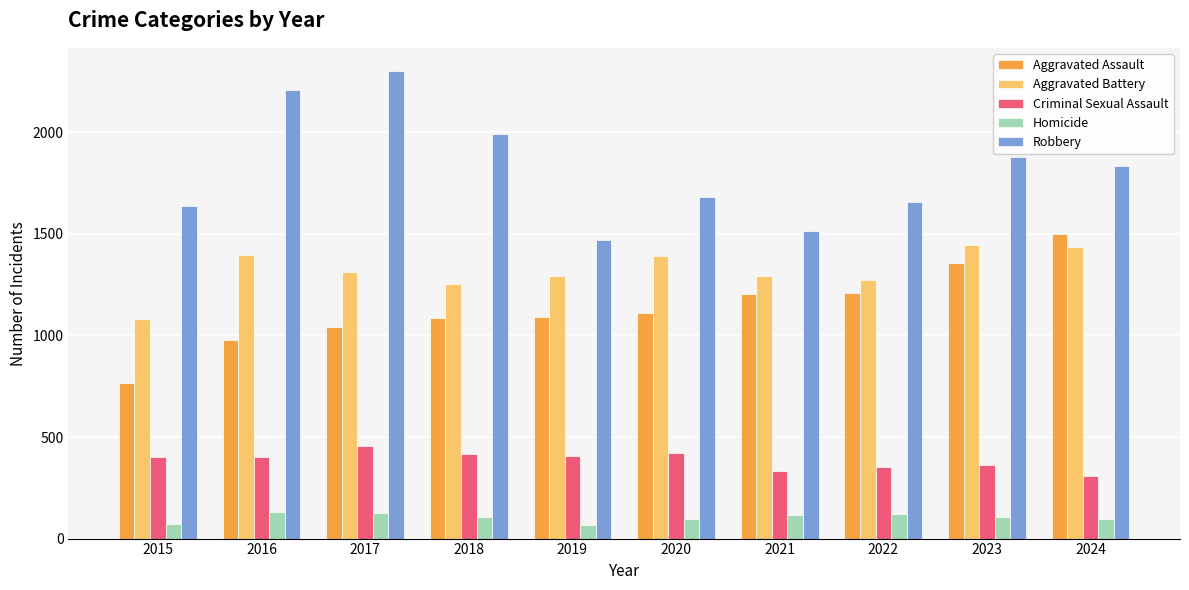

The Criminal Sexual Assault series shows 405 at 2019. True or false?

True